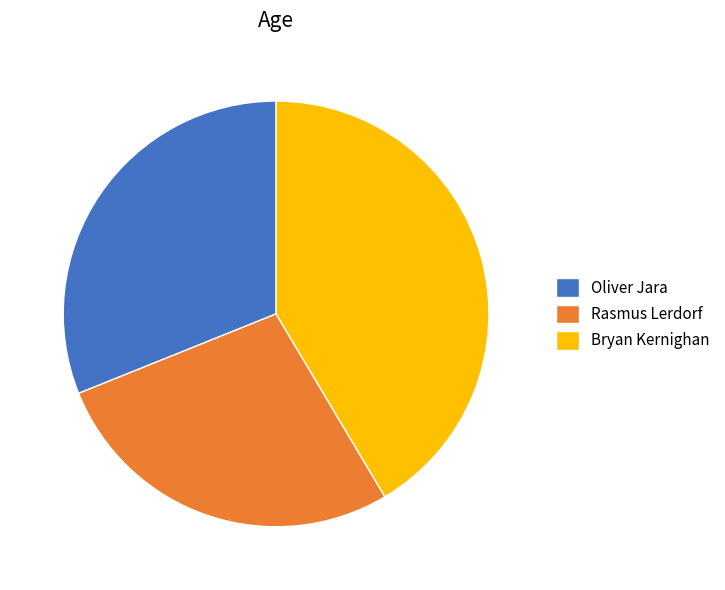

The Rasmus Lerdorf slice represents 27% of the pie. True or false?

True